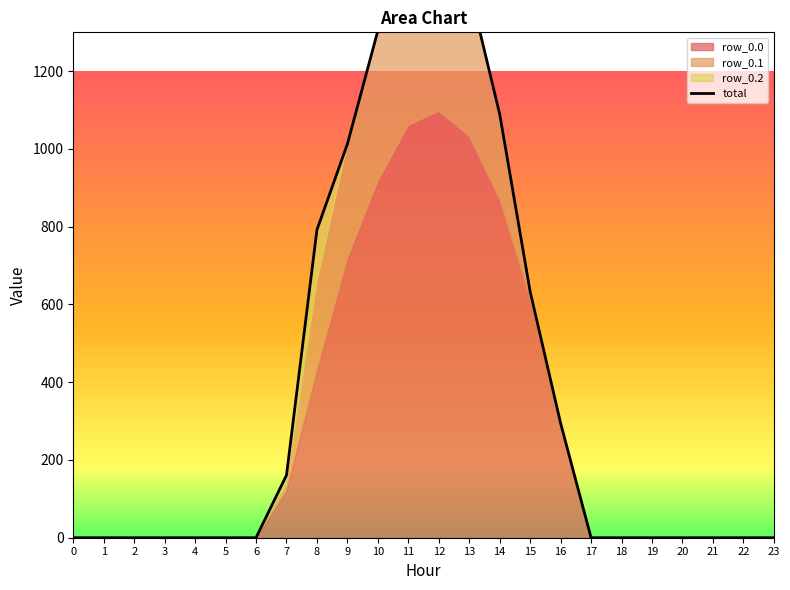

Does the chart have visible grid lines?

No